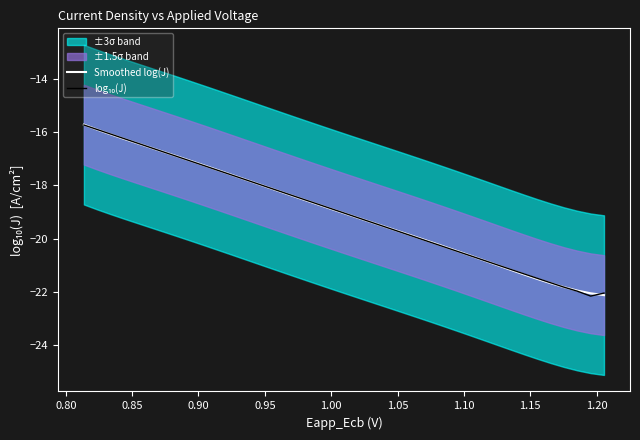

What is the minimum value for Smoothed log(J)?

-22.1